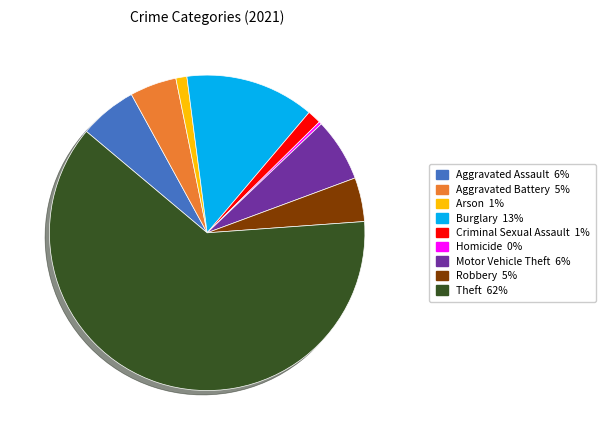

What is the ratio of the value at Robbery to the value at Criminal Sexual Assault?

3.2